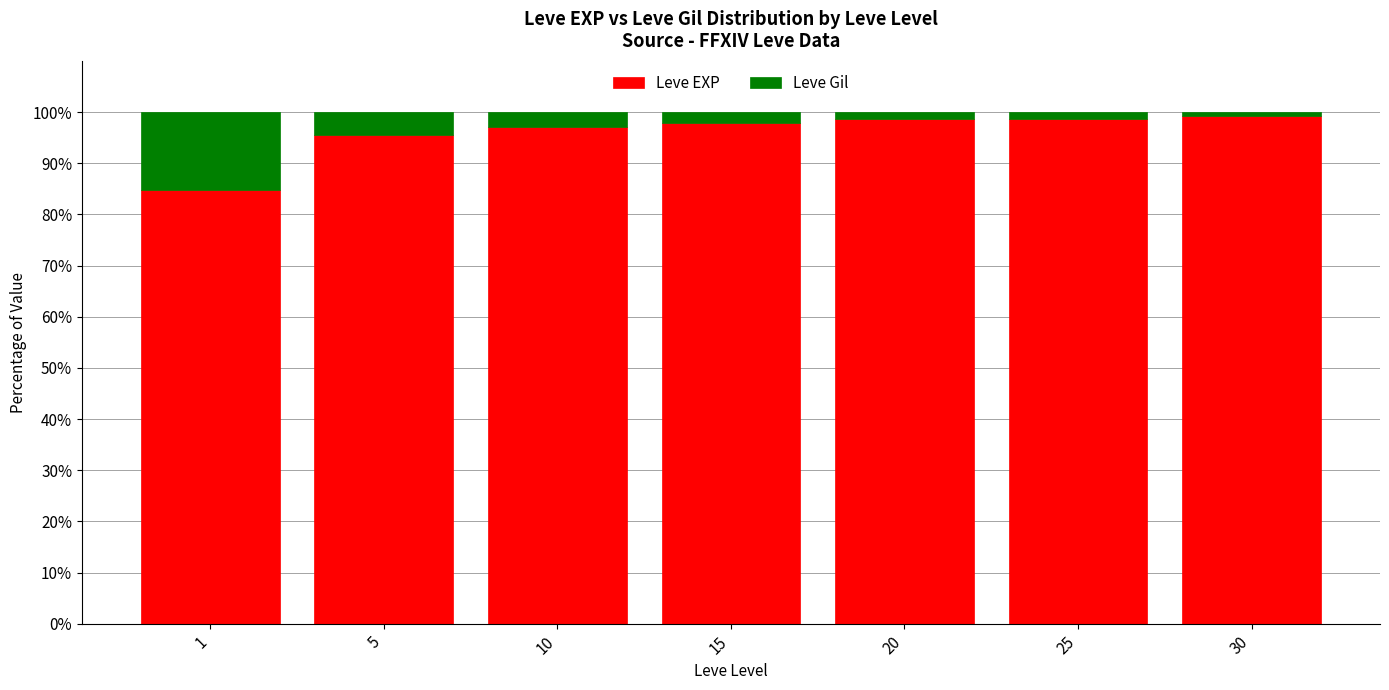

What is the highest value of the Leve EXP series?

99.2